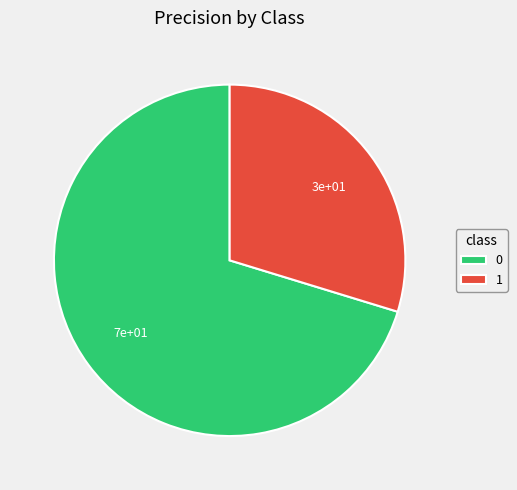

Is there any slice that represents more than half of the pie?

Yes